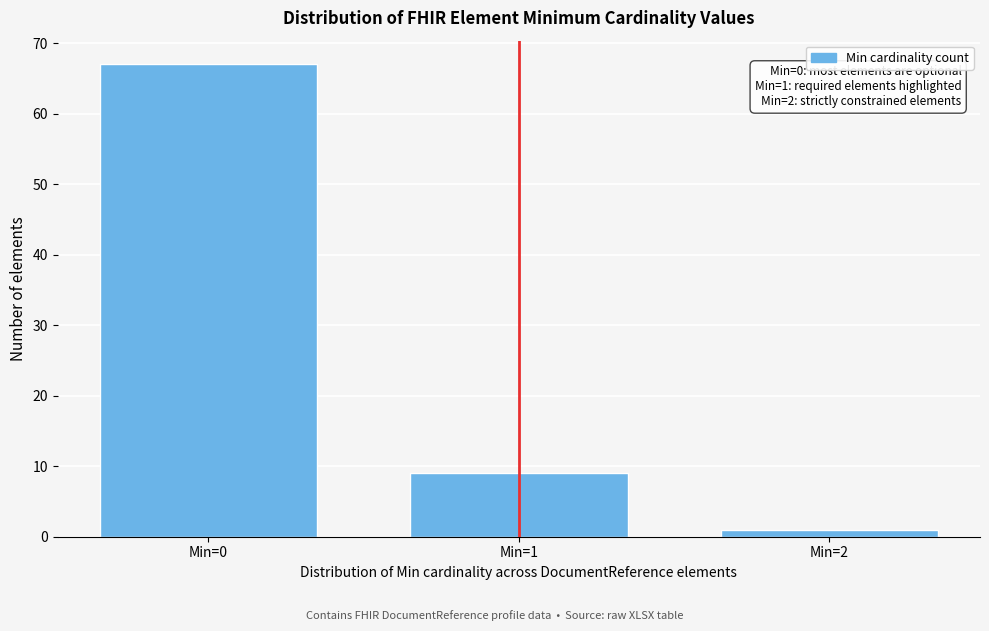

Reading right to left, what are all the values shown in this chart?

Min=2=1	Min=1=9	Min=0=67